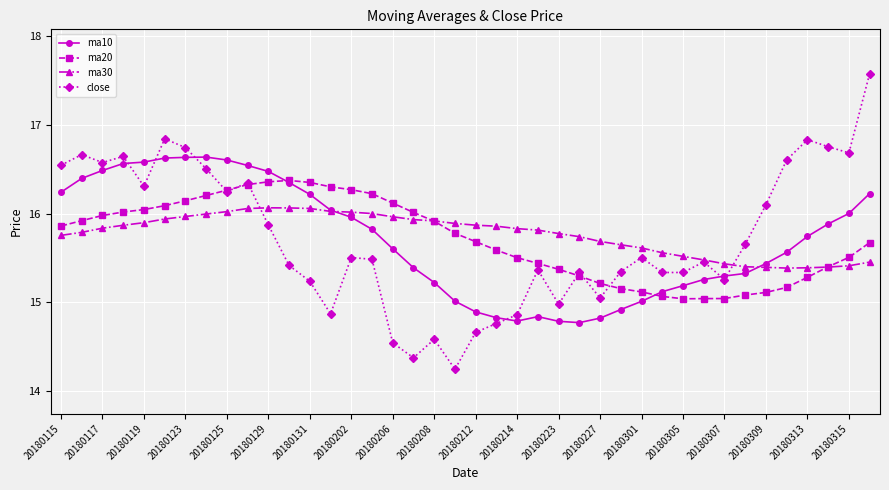

Which series has the largest range (max minus min)?

close